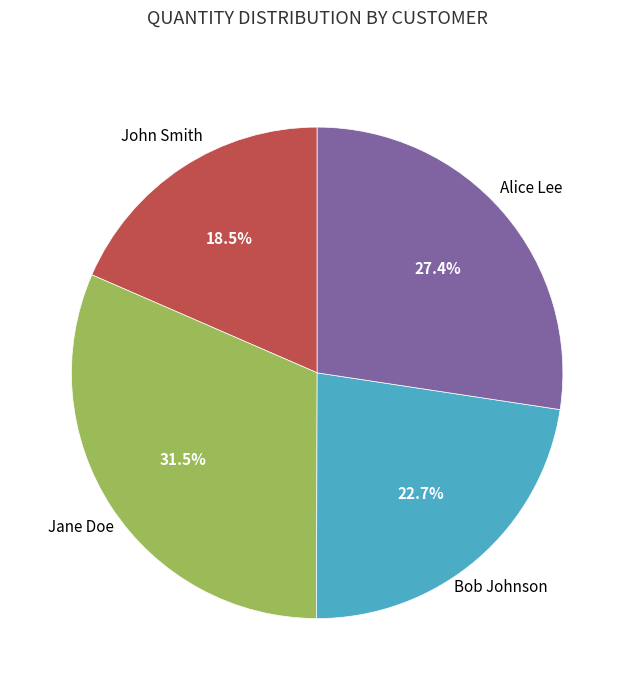

What portion of the pie excludes Bob Johnson?

77.3%